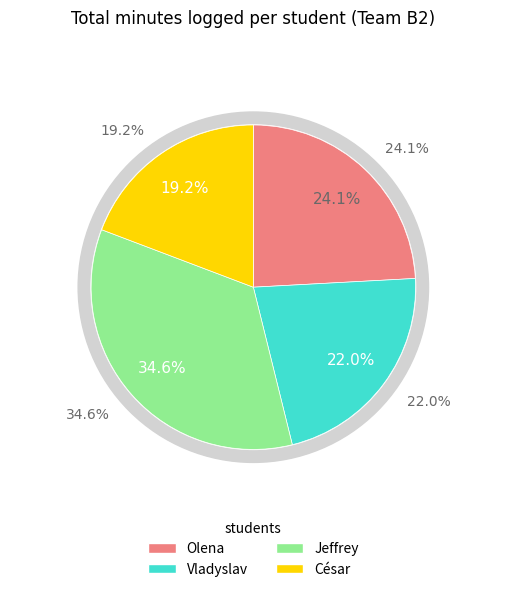

Count the number of slices in the pie.

4